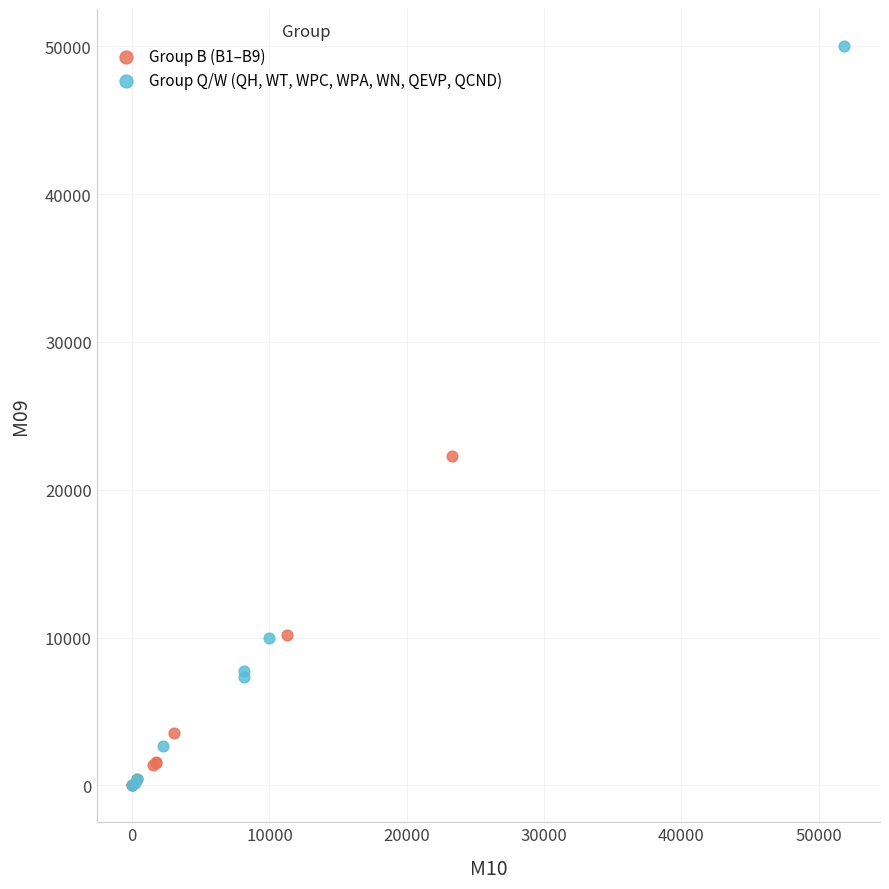

Which series contains the highest Y value?

Group Q/W (QH, WT, WPC, WPA, WN, QEVP, QCND)